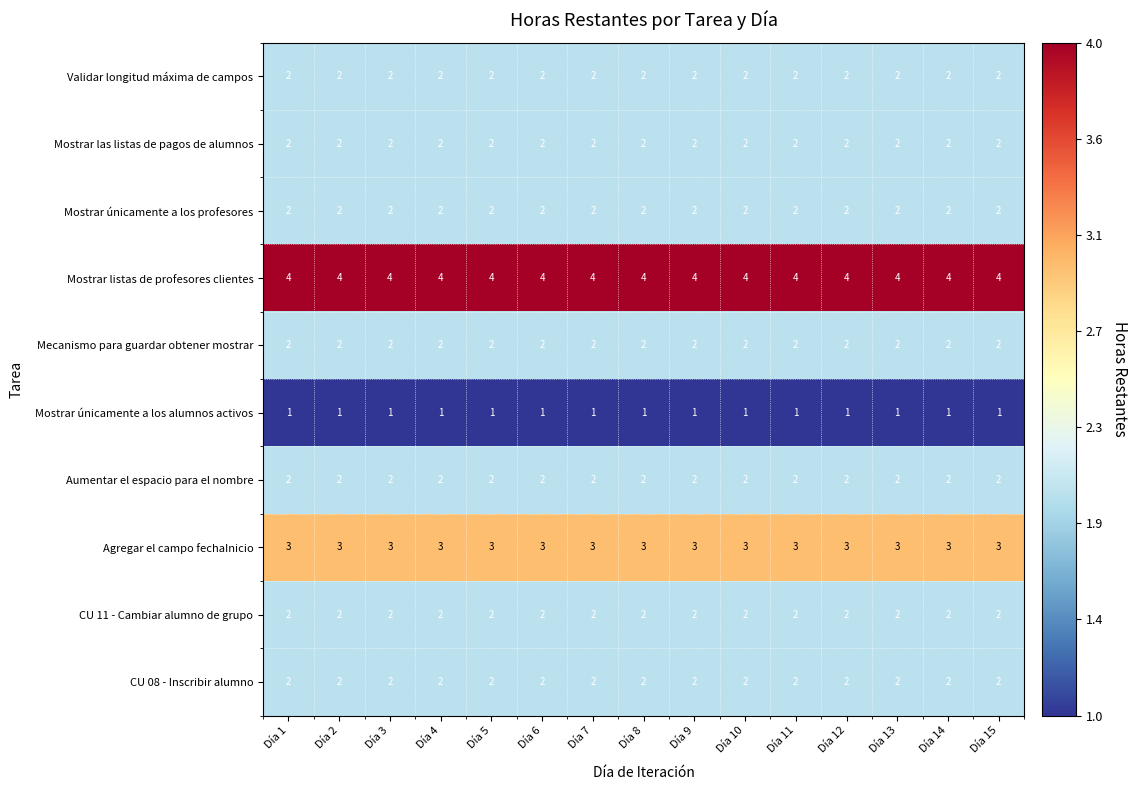

The value of Mostrar únicamente a los profesores at Día 1 is 3. True or false?

False